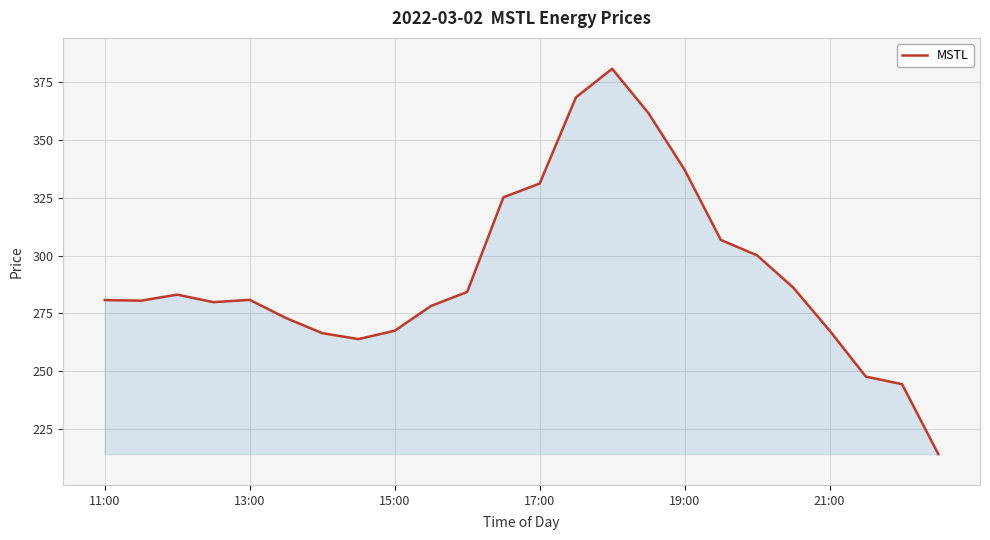

What is the difference between the maximum and minimum values?

166.9